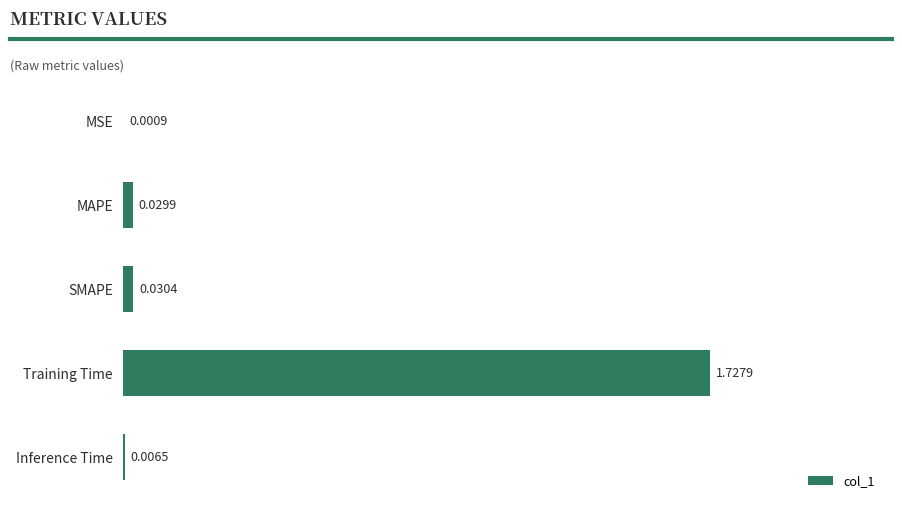

What is the sum of all values?

1.8